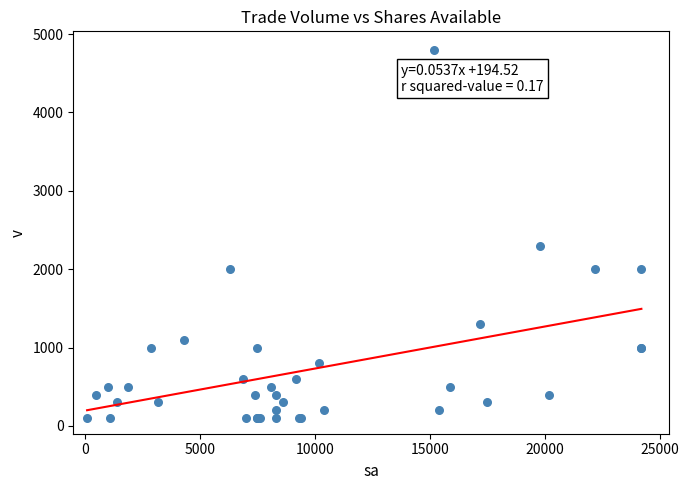

What Y value in the scatter plot is closest to 2450?

2300